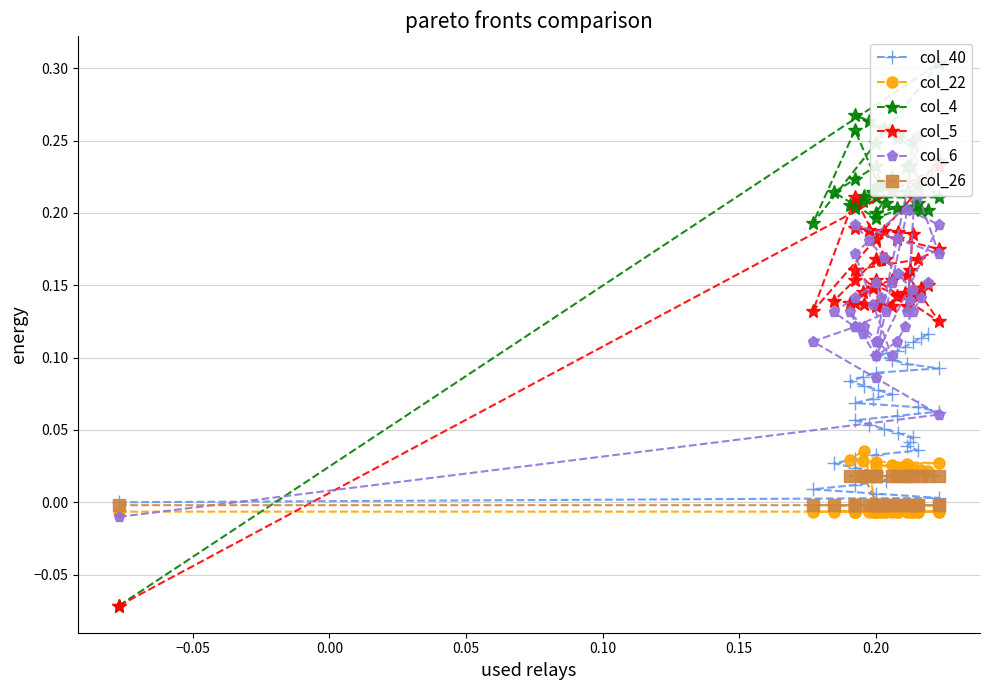

In col_22, how many points are higher than both neighbors (excluding endpoints)?

1